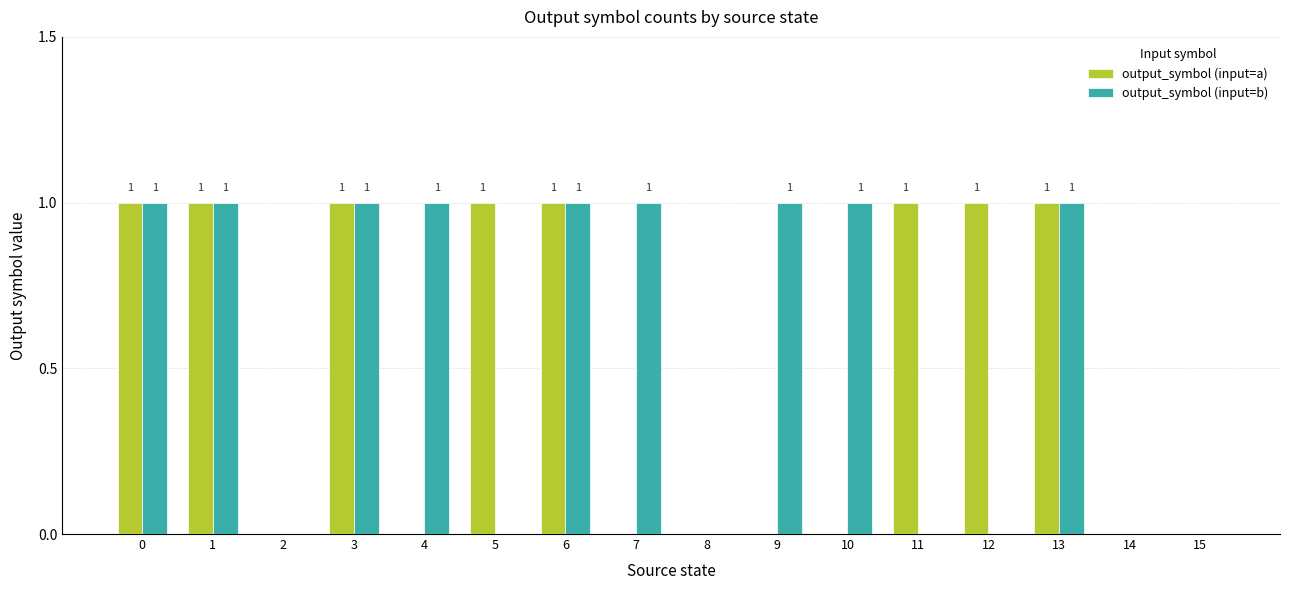

Count the output_symbol (input=b) values in the range 0 to 1.

16